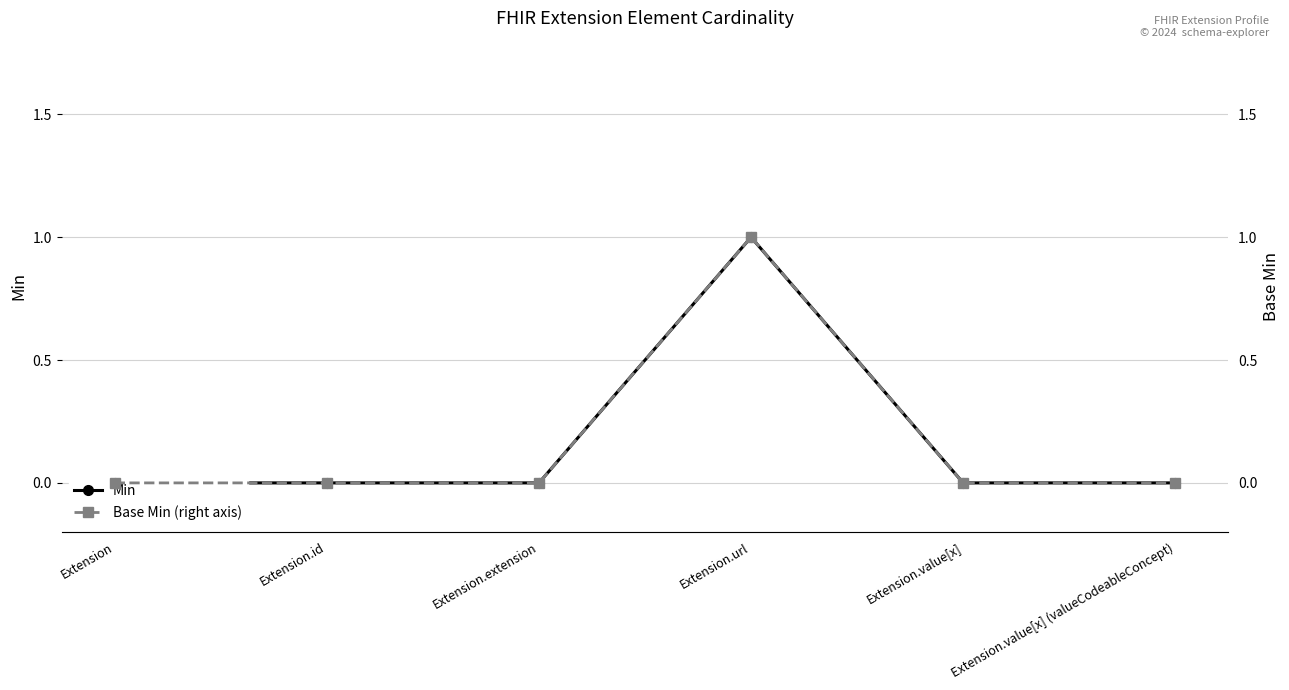

Which series has the largest total across all categories?

Min